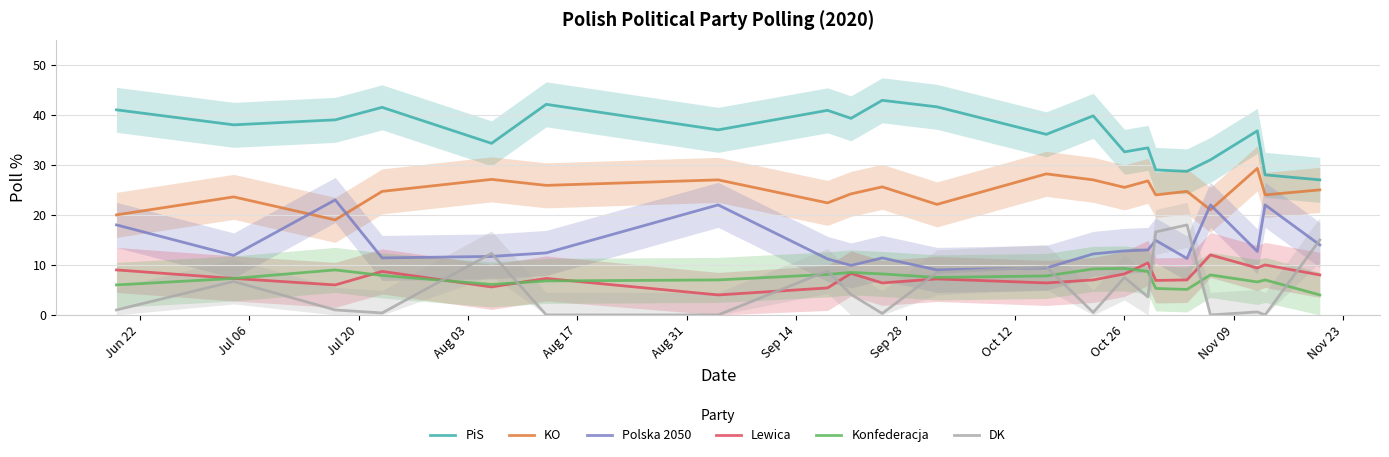

At how many categories does at least one series exceed 6?

21